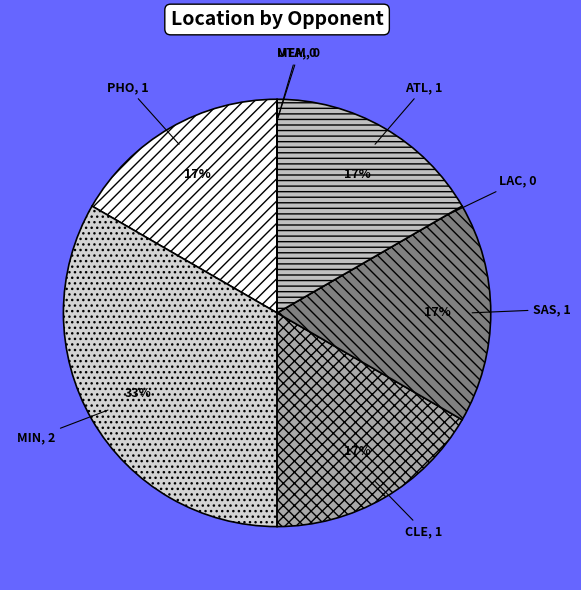

The SAS slice represents 17% of the pie. True or false?

True